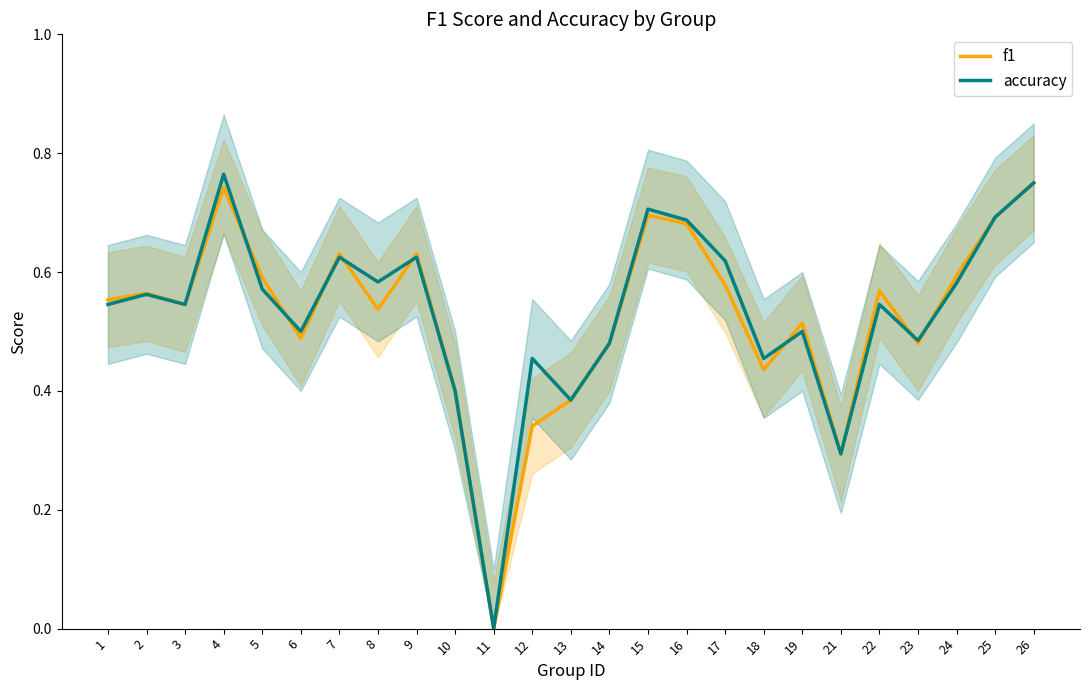

Is it true that accuracy equals 0.7 at 16?

True